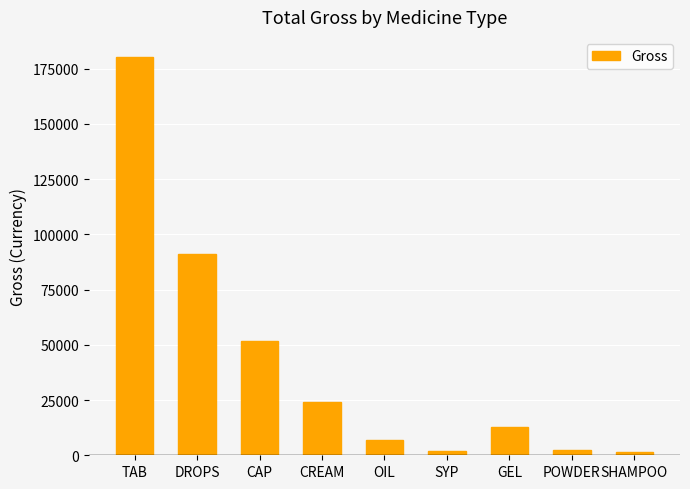

How many categories are shown in the chart?

9